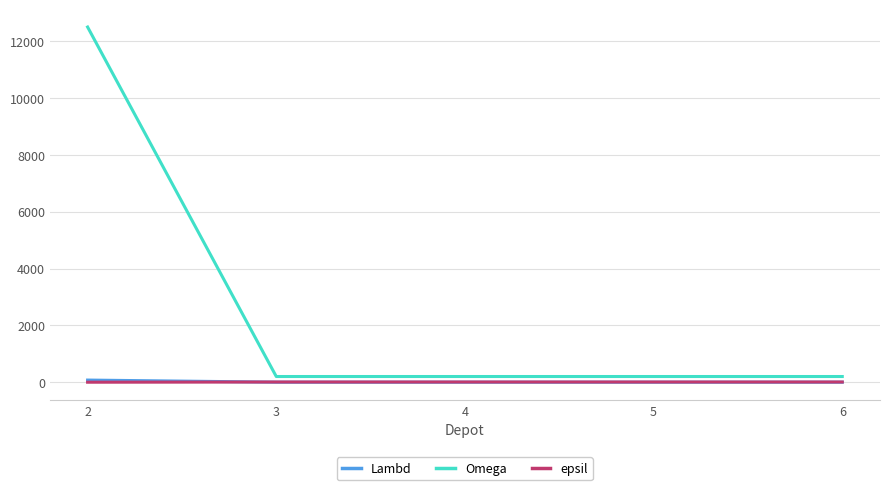

What is the greatest value displayed?

12500